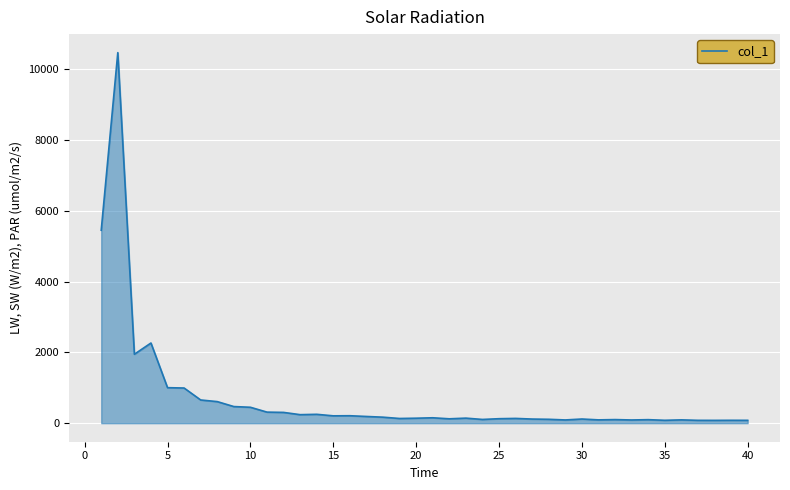

What is the maximum value shown in the chart?

10472